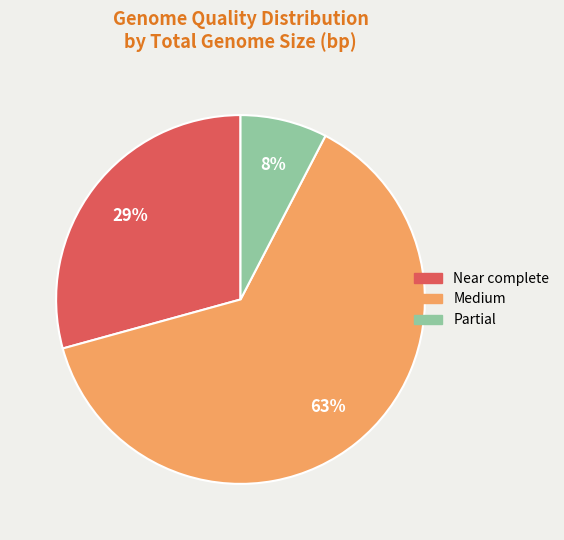

What percentage is the Medium slice, to the nearest percent?

63%